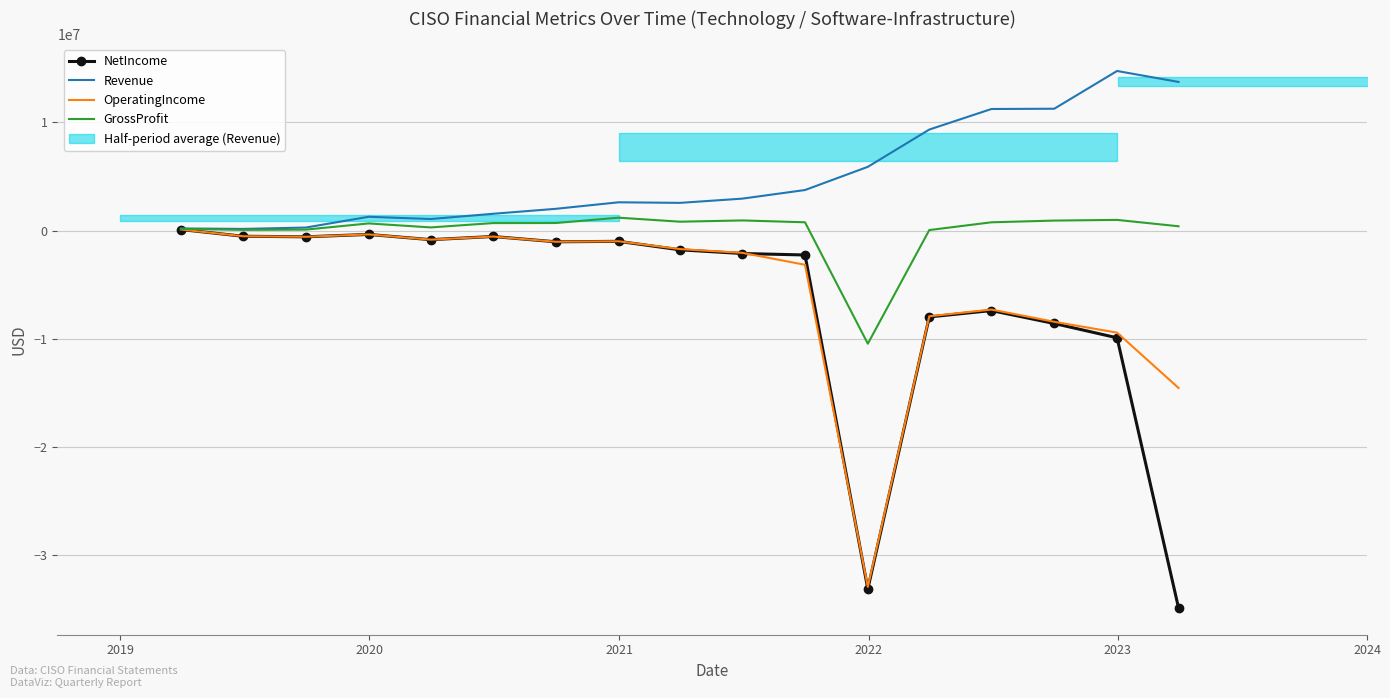

At how many categories does at least one series exceed -24276050?

17